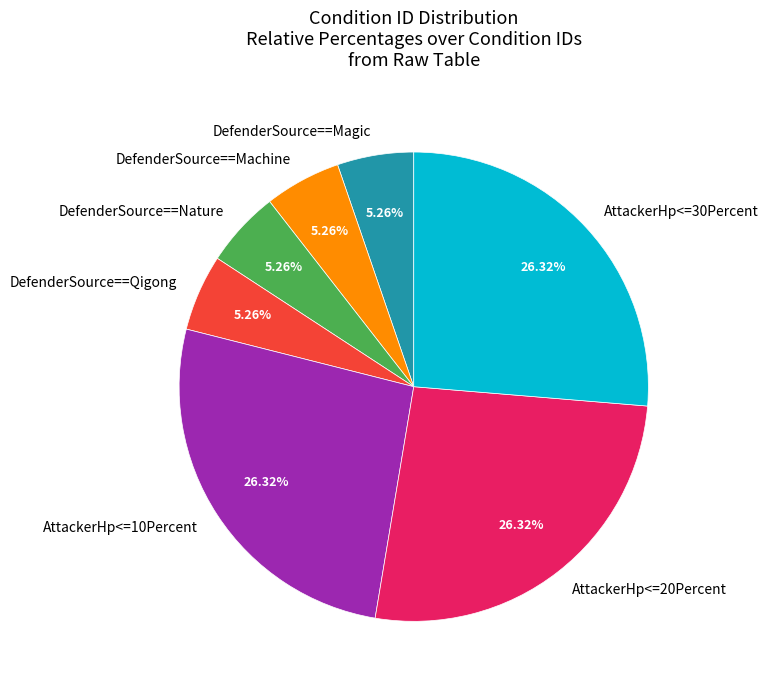

Do DefenderSource==Qigong and DefenderSource==Magic together represent more than half of the pie?

No